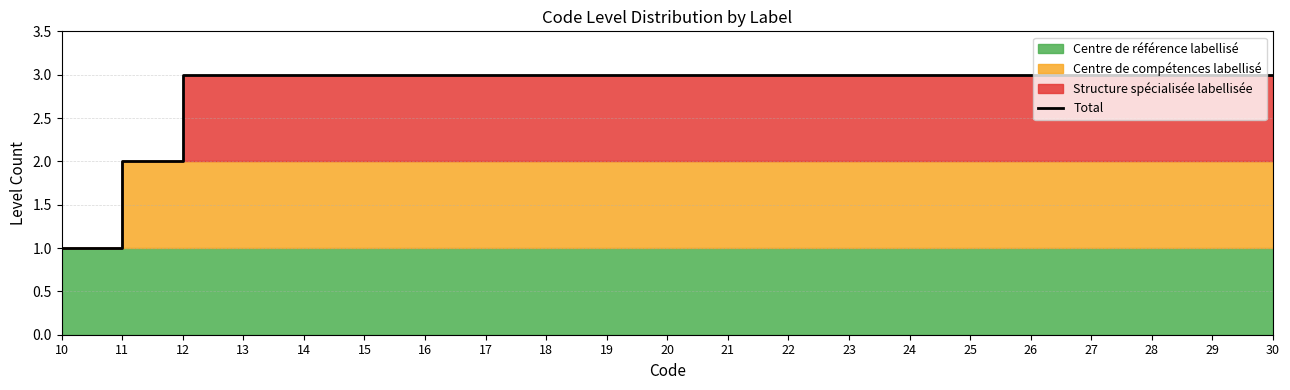

Does the chart display data point markers on the line(s)?

No